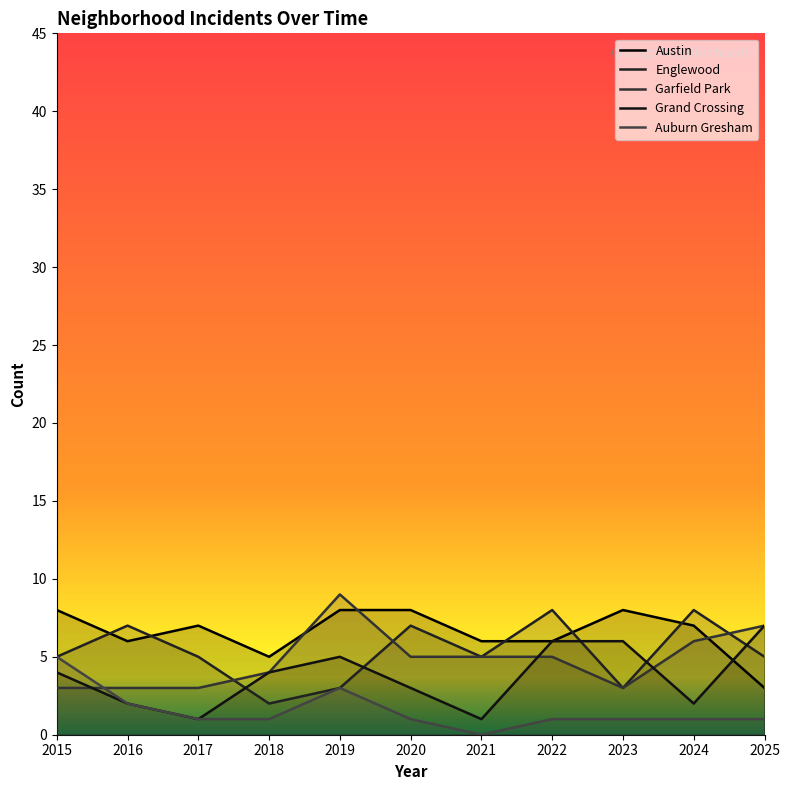

What is the value of the Englewood point at the 5th from the left?

3